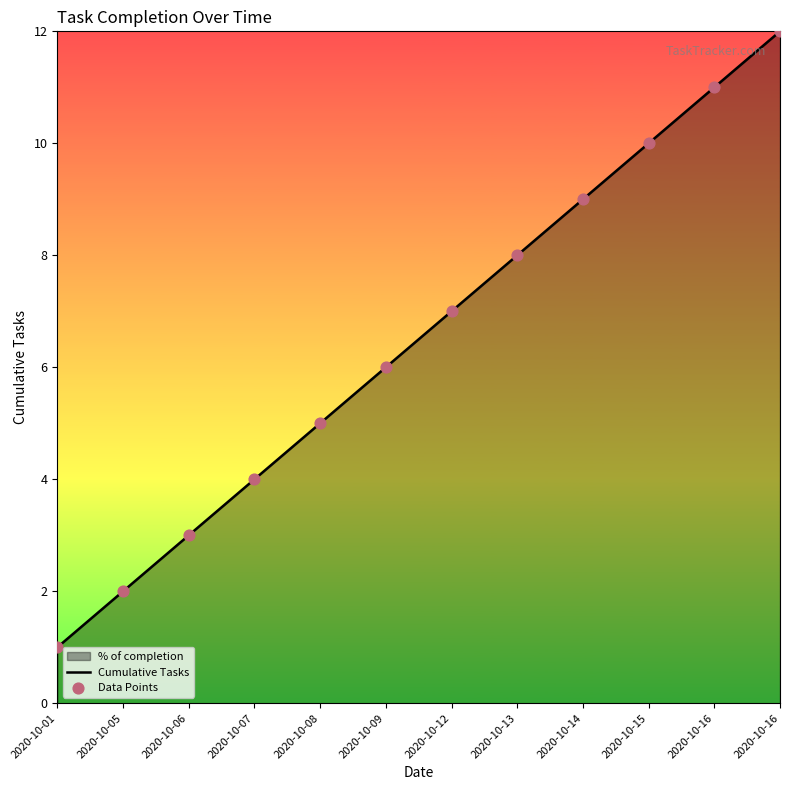

What is the total value across all series at 2020-10-15?

20